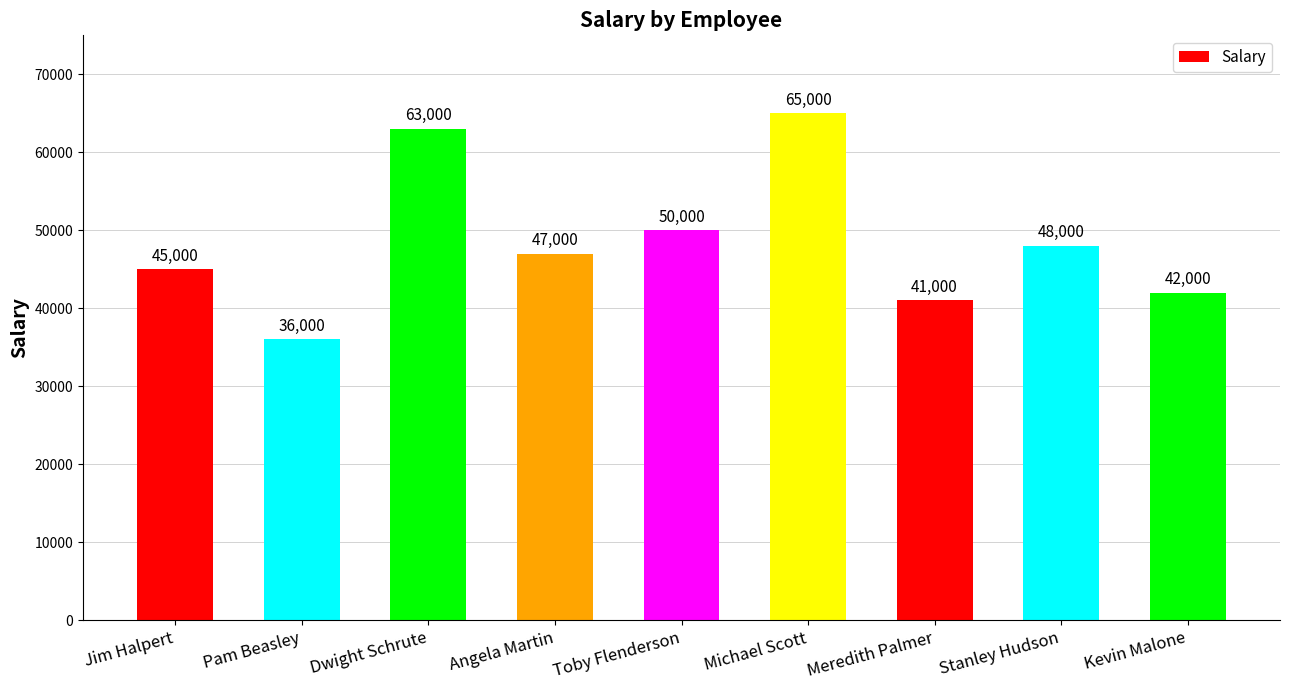

The value at Angela Martin is 47000. True or false?

True